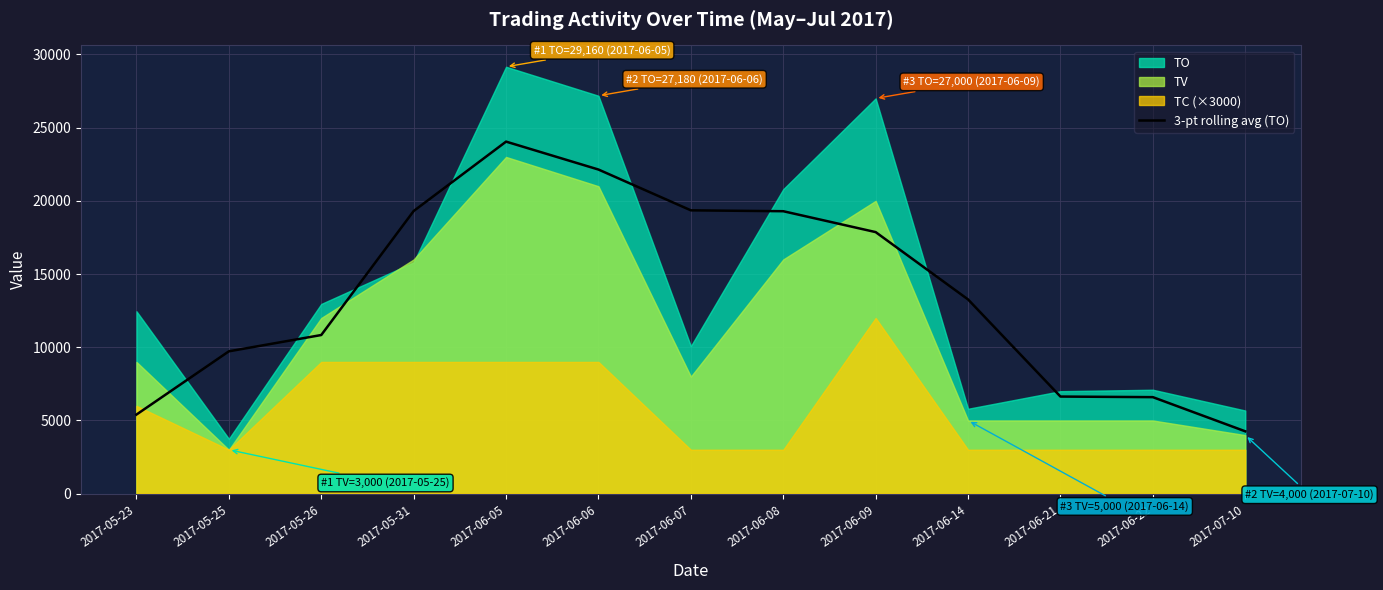

Reading right to left, extract all data points from this chart.

4260.0	6593.3	6633.3	13266.7	17866.7	19293.3	19353.3	22140.0	24046.7	19306.7	10836.7	9723.3	5403.3